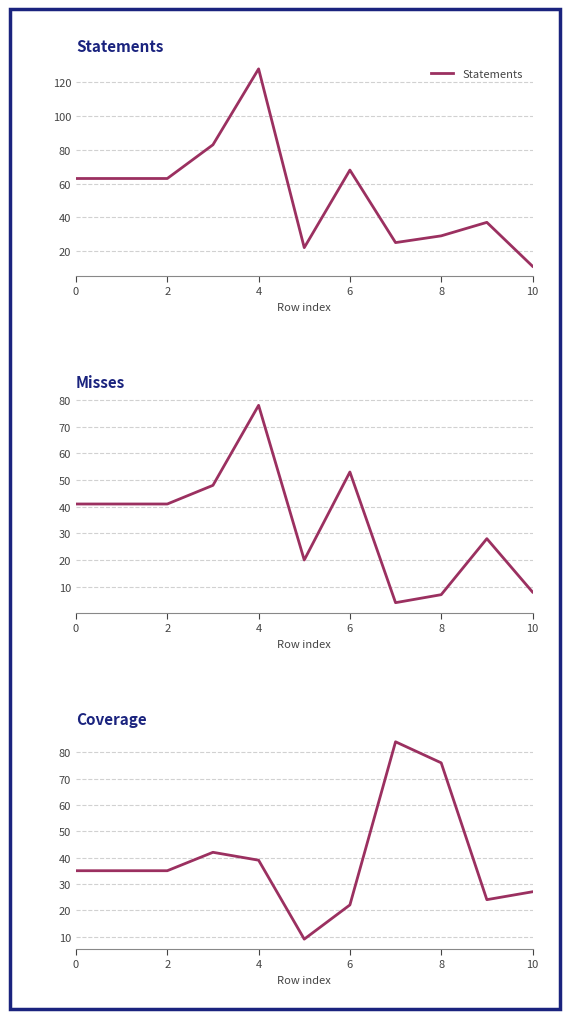

Where is Statements nearest to the value 69?

6